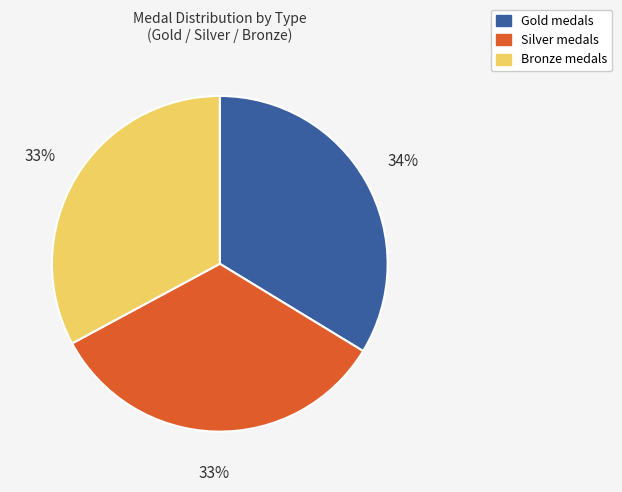

Combined, do Silver medals and Gold medals account for over 50%?

Yes